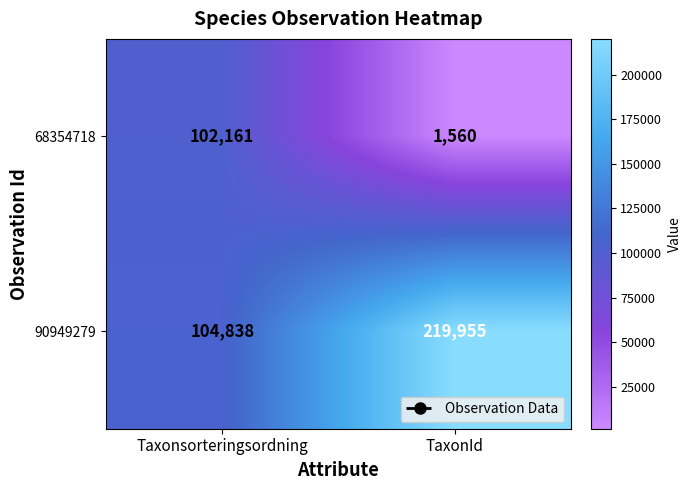

The 68354718 series shows 102161 at Taxonsorteringsordning. True or false?

True